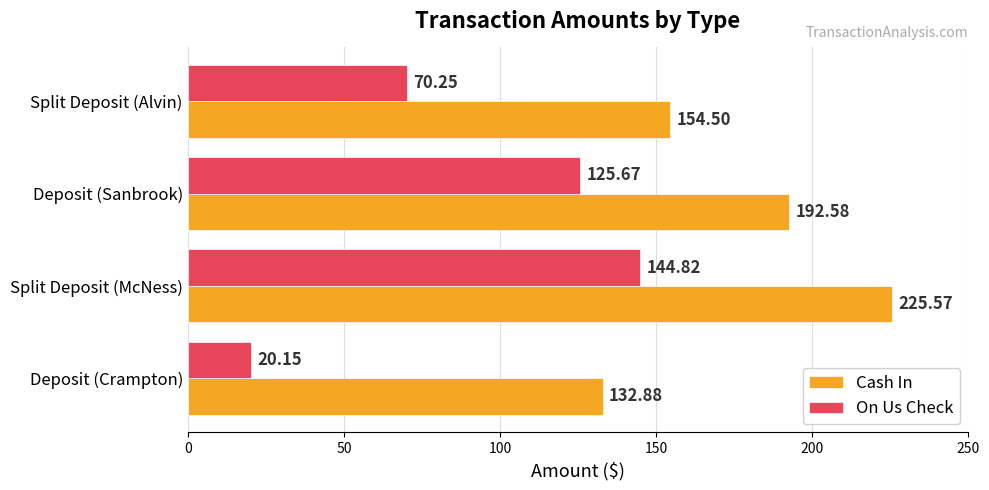

What are all the series names shown in the legend?

Cash In, On Us Check